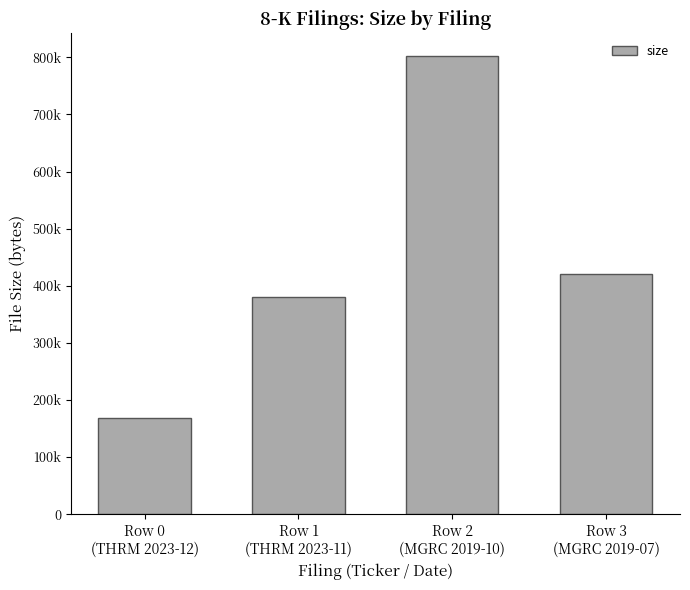

What position from the right is Row 1
(THRM 2023-11)?

3